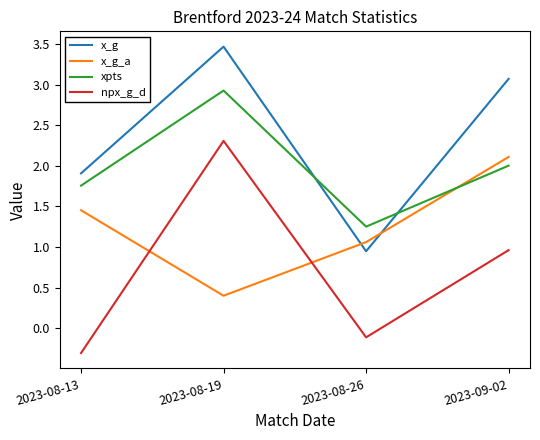

Which category has the lowest value across all series?

2023-08-13